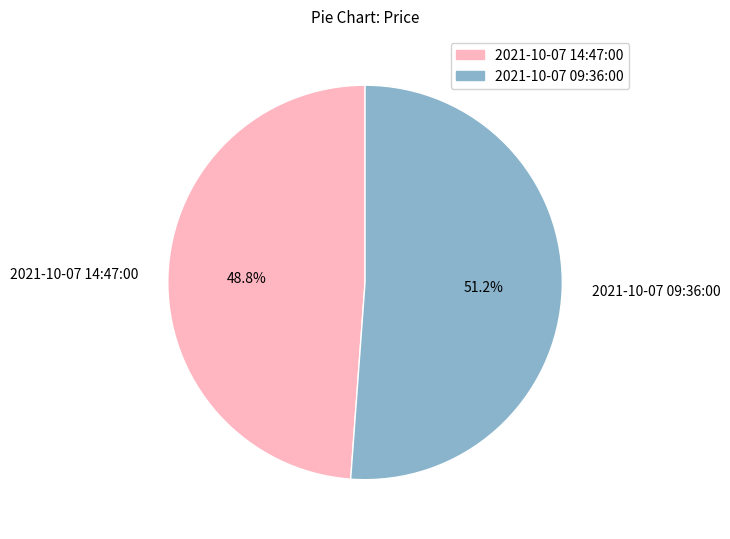

How many segments does this pie chart have?

2